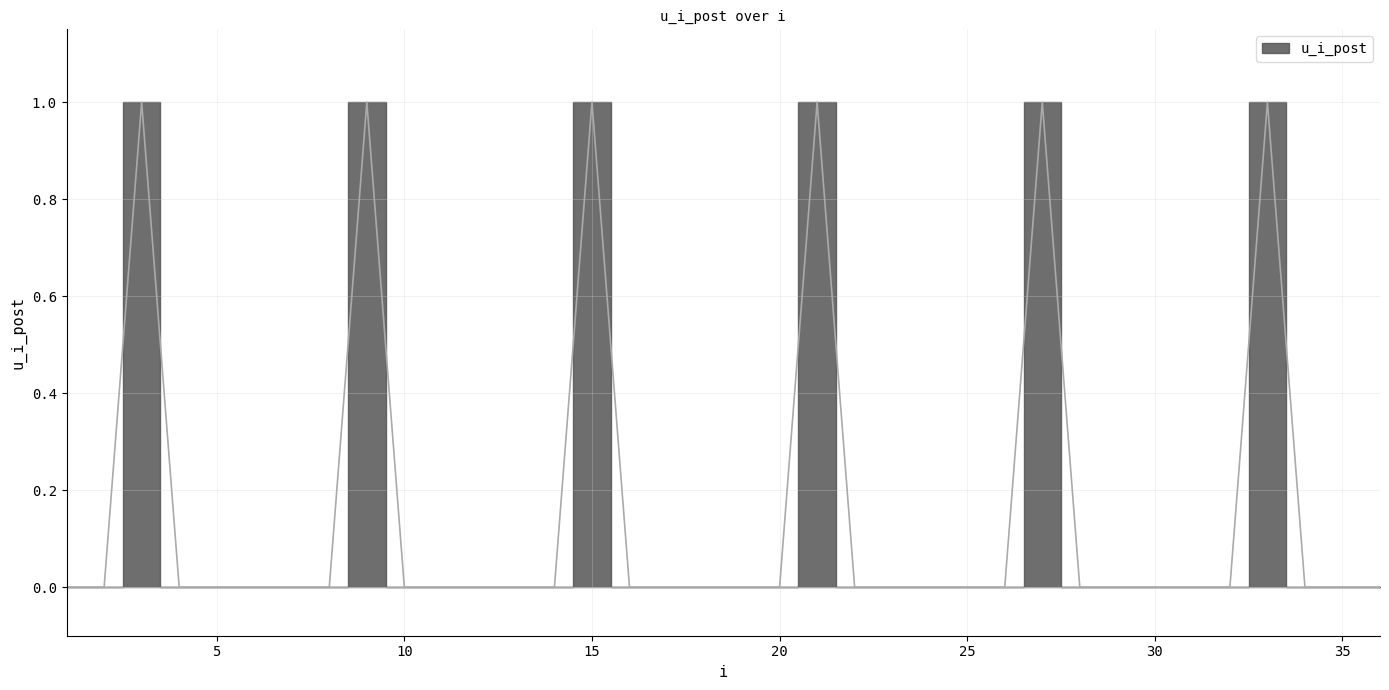

Reading left to right, what are all the values shown in this chart?

1=0.0	2=0.0	3=1.0	4=0.0	5=0.0	6=0.0	7=0.0	8=0.0	9=1.0	10=0.0	11=0.0	12=0.0	13=0.0	14=0.0	15=1.0	16=0.0	17=0.0	18=0.0	19=0.0	20=0.0	21=1.0	22=0.0	23=0.0	24=0.0	25=0.0	26=0.0	27=1.0	28=0.0	29=0.0	30=0.0	31=0.0	32=0.0	33=1.0	34=0.0	35=0.0	36=0.0